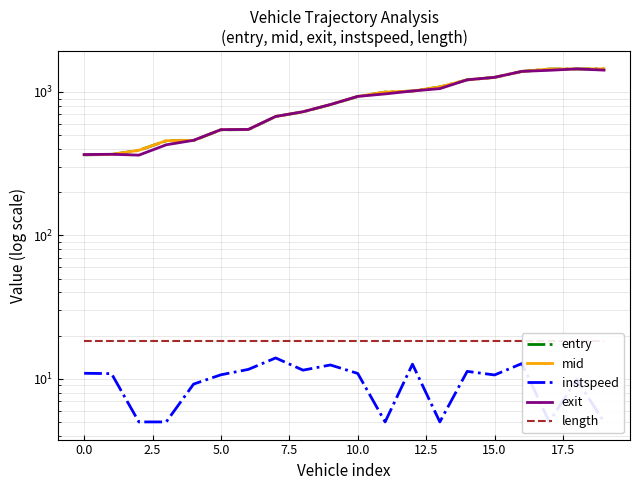

At which category is the sum across all series the highest?

18